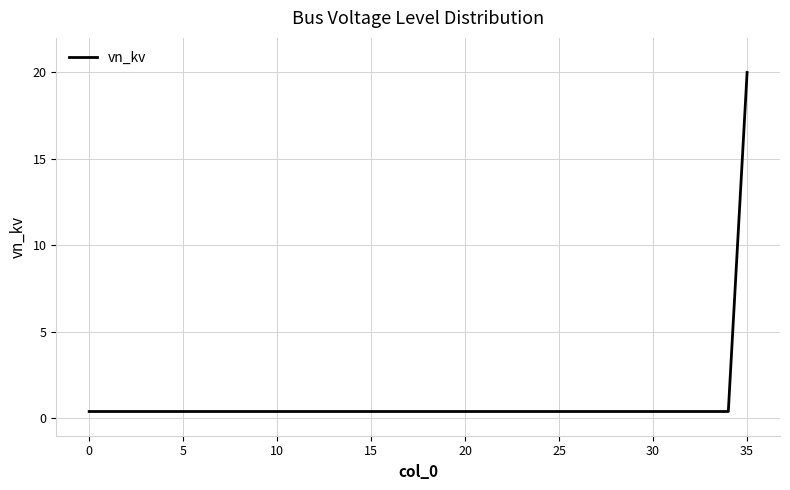

What is the difference between the maximum and minimum values?

19.6